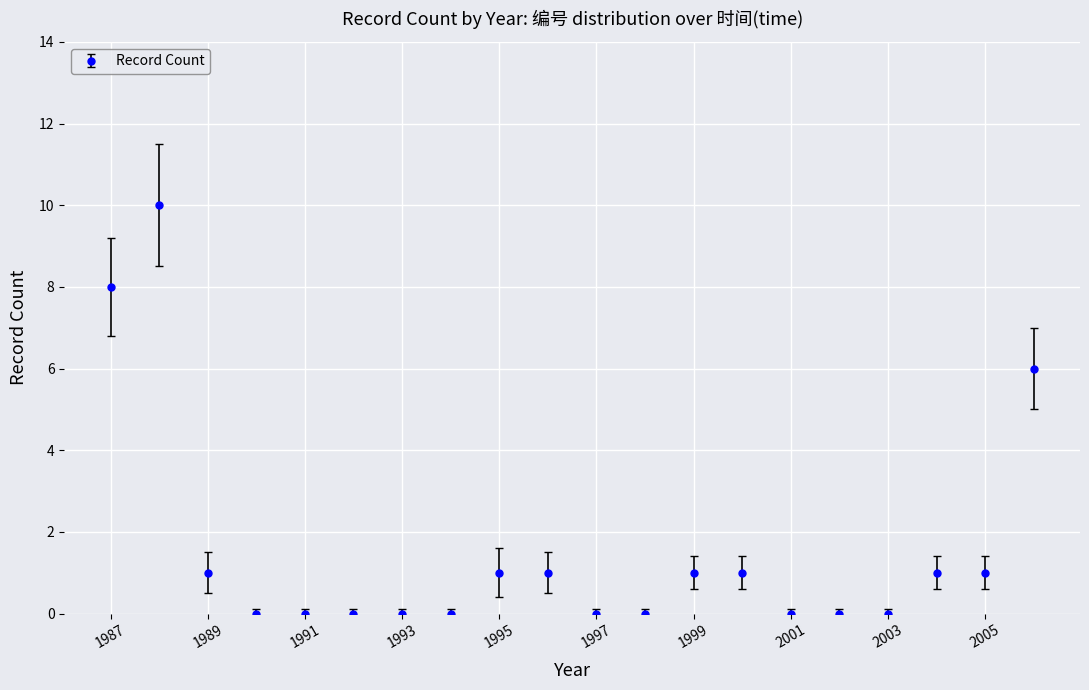

Reading left to right, extract all data points from this chart.

8	10	1	0	0	0	0	0	1	1	0	0	1	1	0	0	0	1	1	6